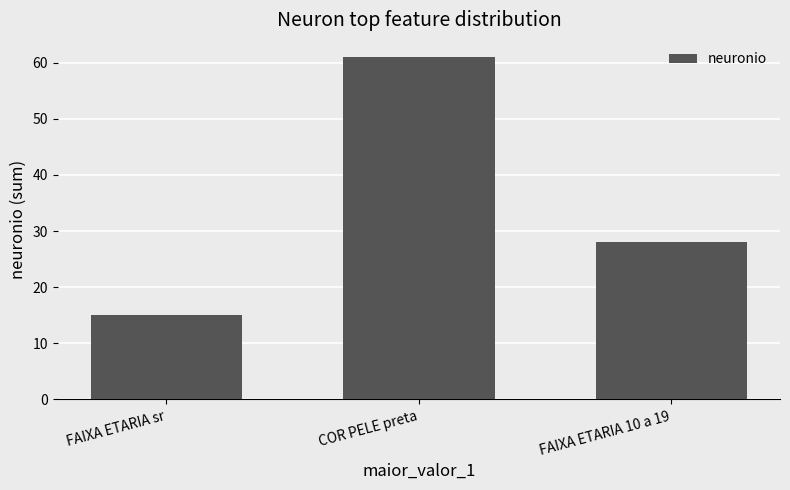

Approximately how many times larger is the value at COR PELE preta compared to FAIXA ETARIA sr?

4.1